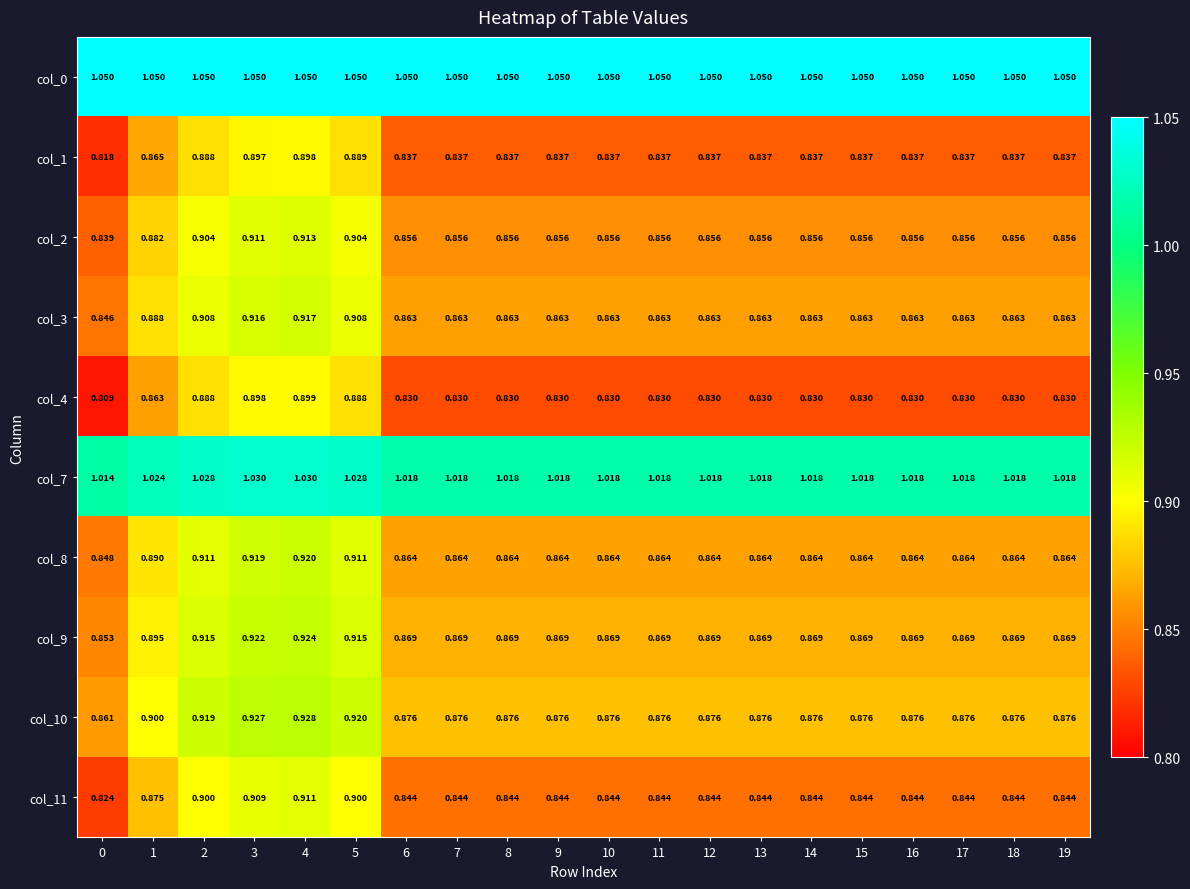

Is the value of col_7 at 11 greater than the value of col_0 at 16?

No